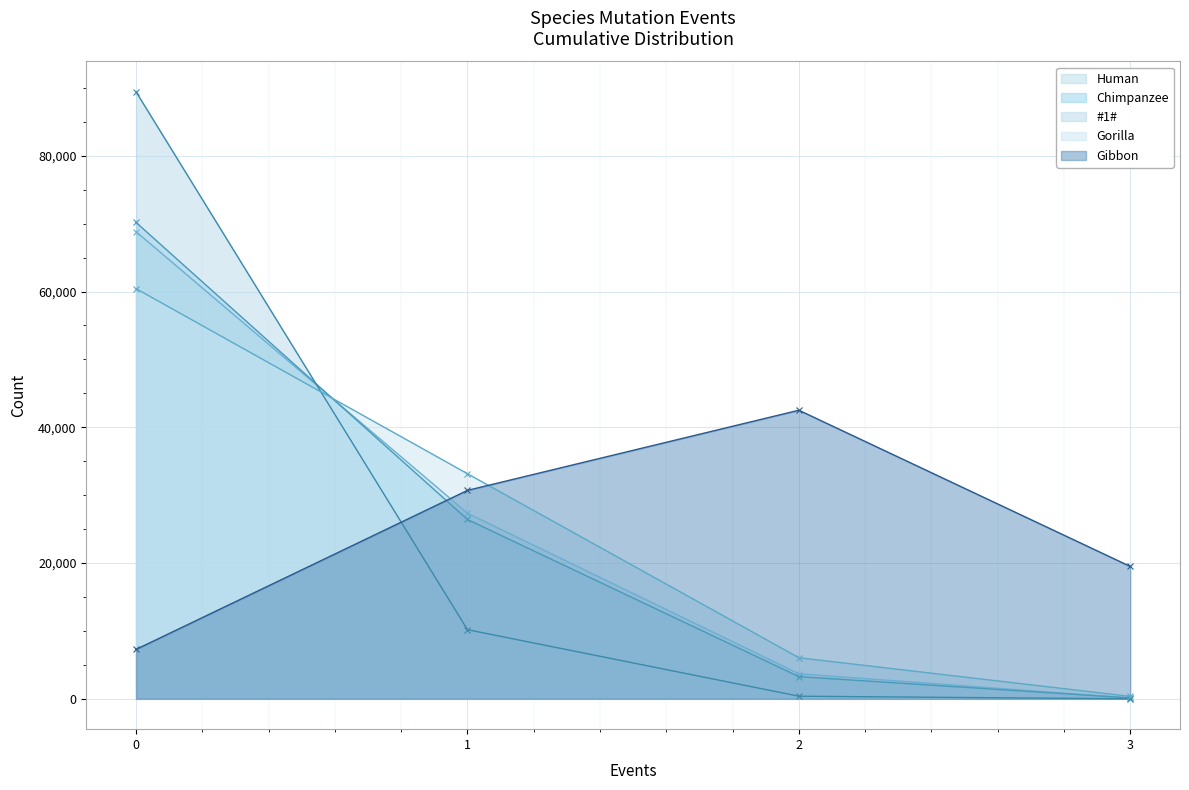

Rank the categories by Gorilla value from highest to lowest.

0, 1, 2, 3